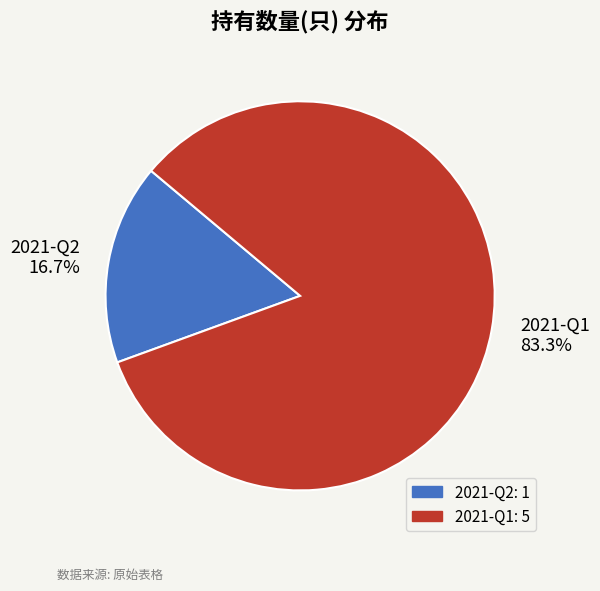

To the nearest percent, what portion does 2021-Q2 represent?

17%